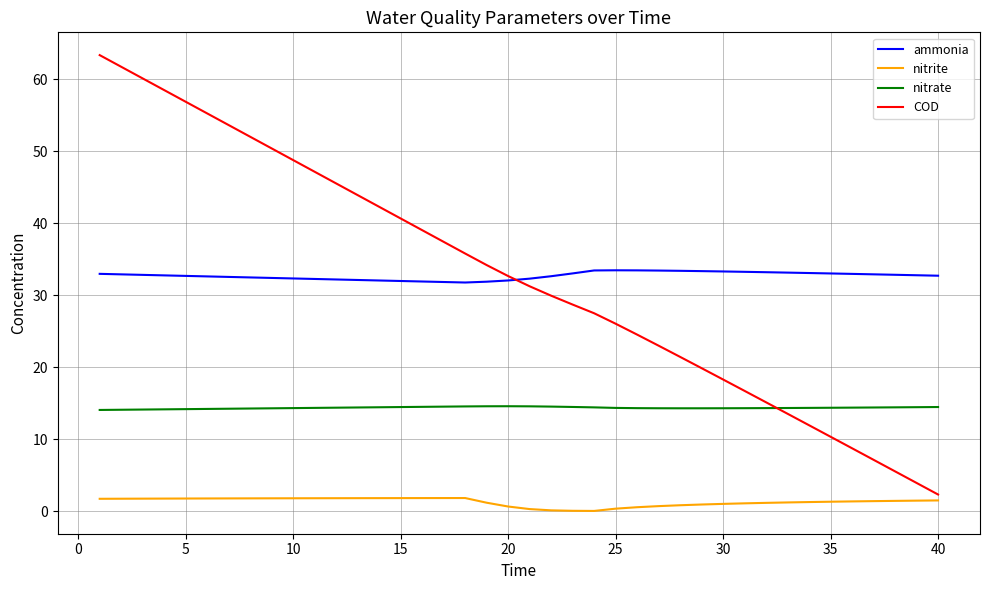

Rank the series by their maximum value, from highest to lowest.

COD, ammonia, nitrate, nitrite